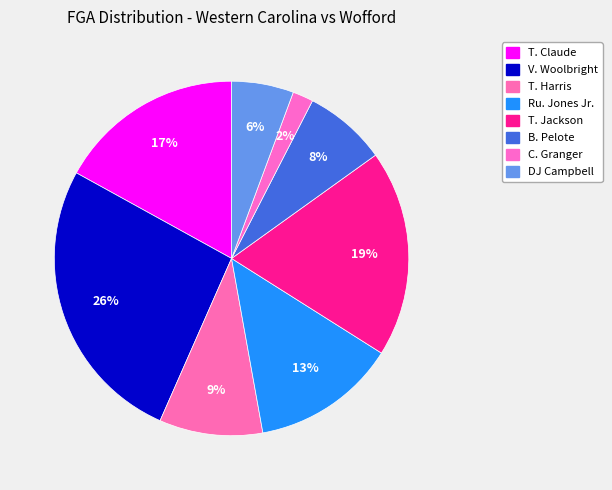

To the nearest percent, what percentage of the pie is C. Granger?

2%